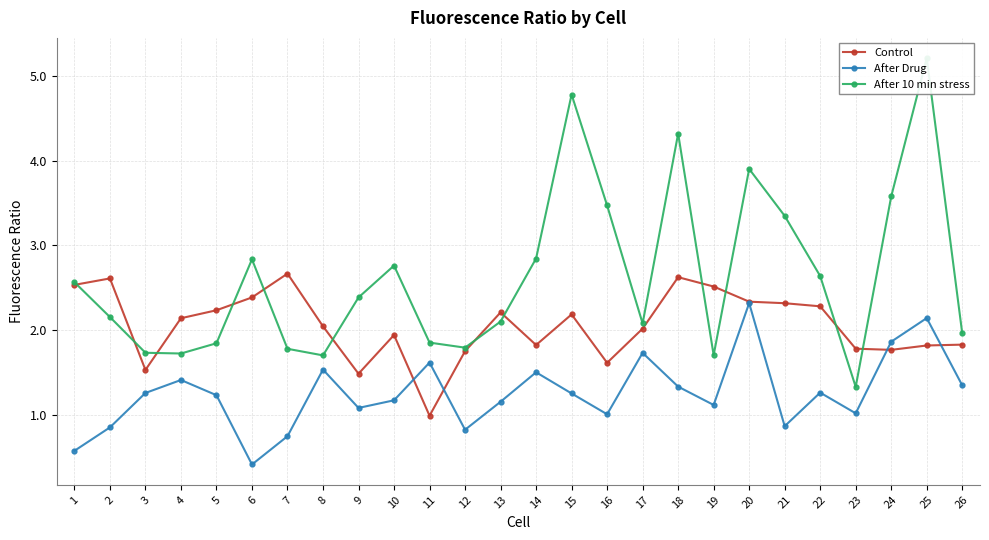

At how many categories does at least one series exceed 4?

3